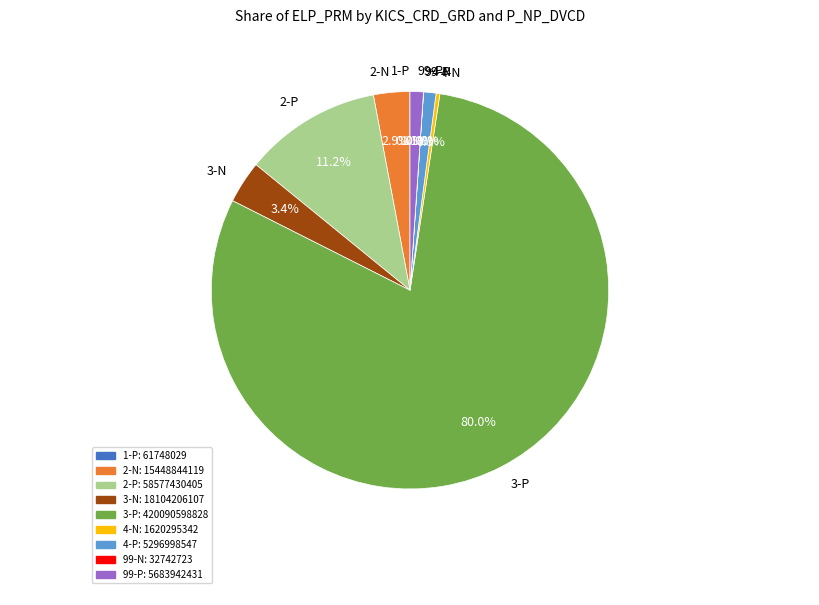

What portion of the pie excludes 4-P?

99.0%